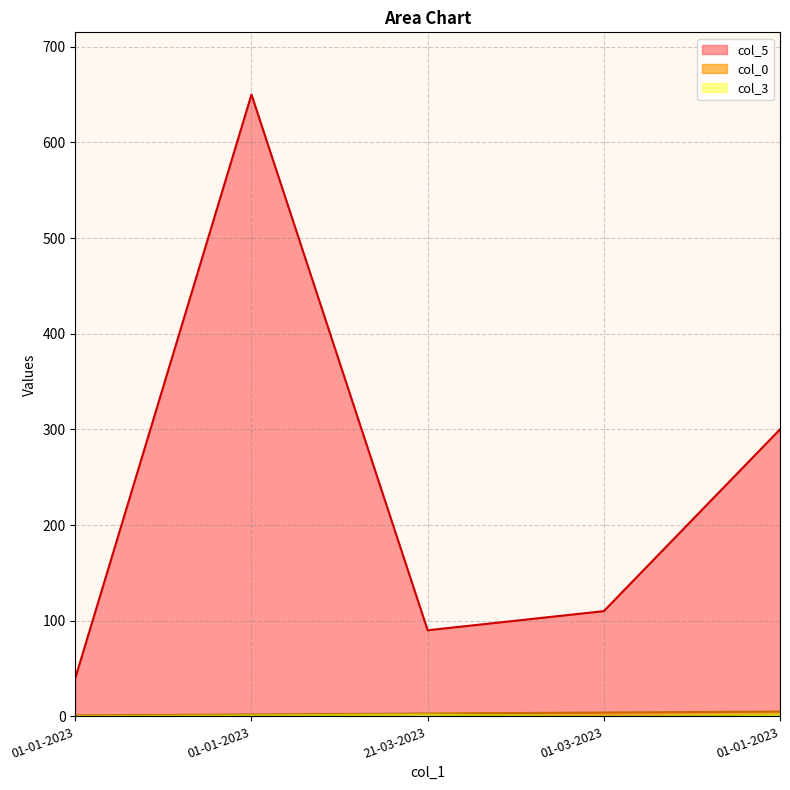

Rank the categories by col_5 value from lowest to highest.

01-01-2023, 21-03-2023, 01-03-2023, 01-01-2023, 01-01-2023